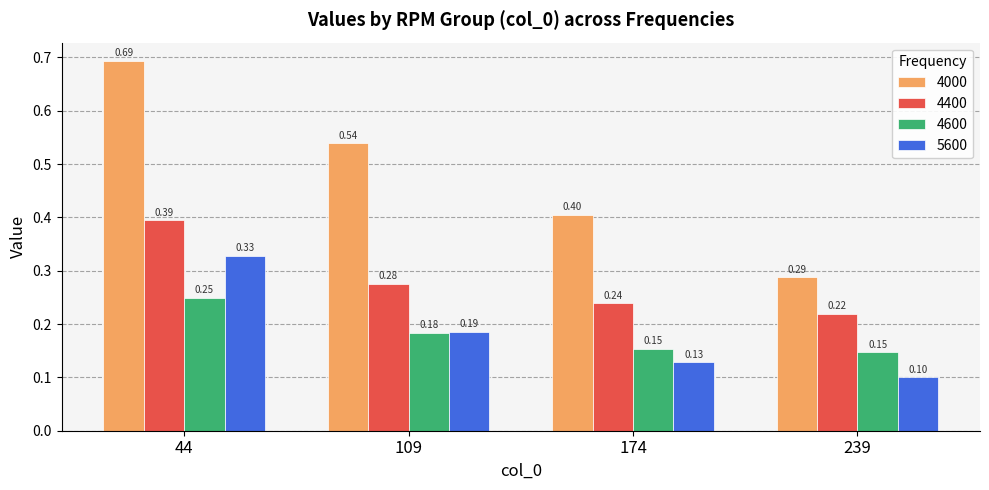

Is it true that 4600 equals 0.1 at 239?

True